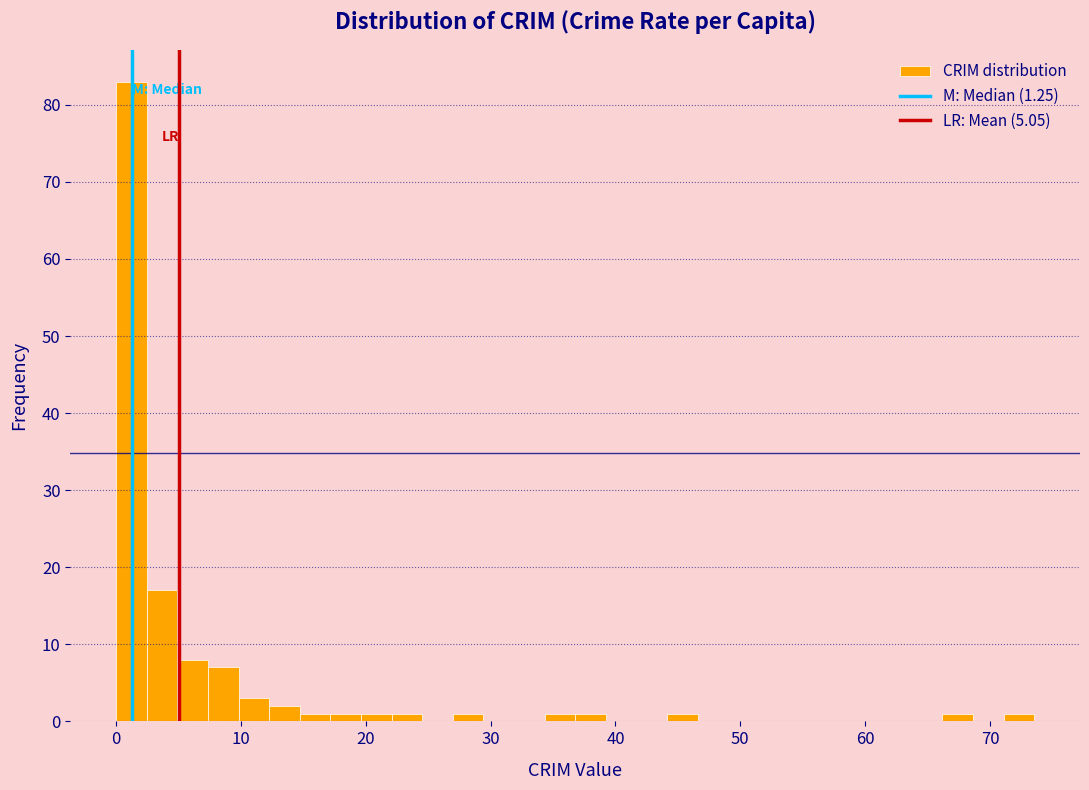

Around what value on the x-axis is the tallest bar? Give the approximate position of its centre, as read against the axis.

1